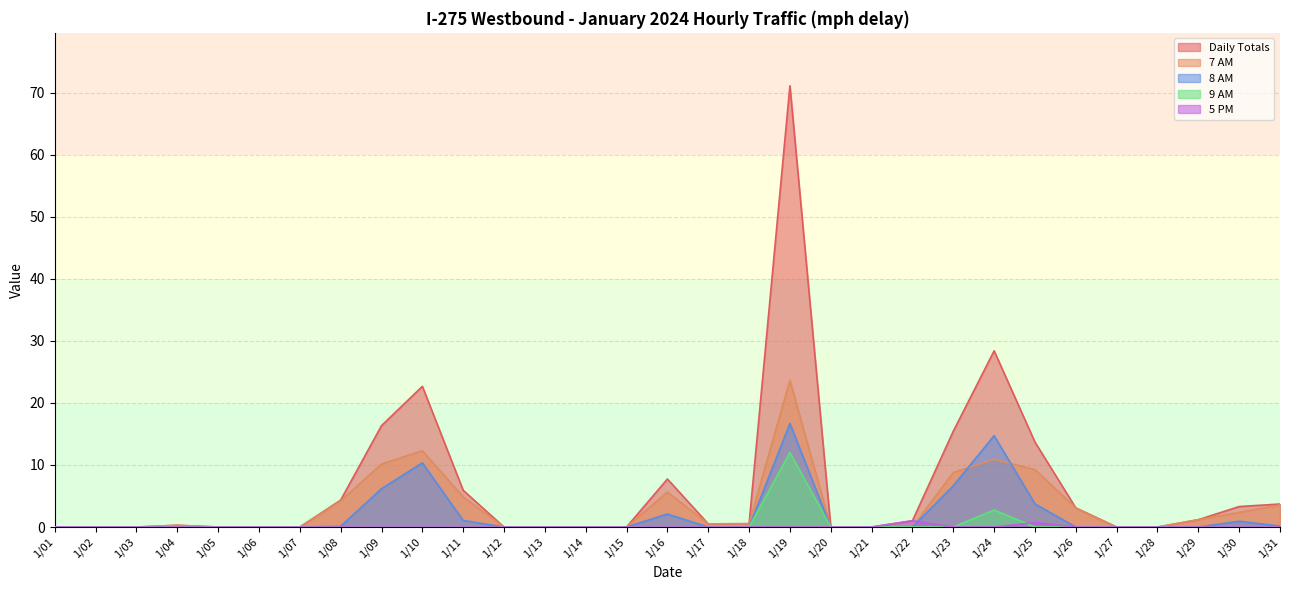

Reading right to left, extract all data points from this chart.

Daily Totals: 1/31=3.7	1/30=3.3	1/29=1.2	1/28=0.0	1/27=0.0	1/26=3.1	1/25=13.7	1/24=28.4	1/23=15.4	1/22=1.0	1/21=0.0	1/20=0.0	1/19=71.1	1/18=0.5	1/17=0.5	1/16=7.7	1/15=0.0	1/14=0.0	1/13=0.0	1/12=0.0	1/11=5.9	1/10=22.7	1/09=16.3	1/08=4.3	1/07=0.0	1/06=0.0	1/05=0.0	1/04=0.3	1/03=0.0	1/02=0.0	1/01=0.0
7 AM: 1/31=3.6	1/30=2.4	1/29=1.2	1/28=0.0	1/27=0.0	1/26=3.1	1/25=9.3	1/24=10.9	1/23=8.8	1/22=0.0	1/21=0.0	1/20=0.0	1/19=23.7	1/18=0.5	1/17=0.5	1/16=5.6	1/15=0.0	1/14=0.0	1/13=0.0	1/12=0.0	1/11=4.9	1/10=12.3	1/09=10.2	1/08=4.2	1/07=0.0	1/06=0.0	1/05=0.0	1/04=0.3	1/03=0.0	1/02=0.0	1/01=0.0
8 AM: 1/31=0.2	1/30=0.9	1/29=0.0	1/28=0.0	1/27=0.0	1/26=0.0	1/25=3.7	1/24=14.7	1/23=6.6	1/22=0.0	1/21=0.0	1/20=0.0	1/19=16.7	1/18=0.0	1/17=0.0	1/16=2.1	1/15=0.0	1/14=0.0	1/13=0.0	1/12=0.0	1/11=1.1	1/10=10.3	1/09=6.2	1/08=0.1	1/07=0.0	1/06=0.0	1/05=0.0	1/04=0.0	1/03=0.0	1/02=0.0	1/01=0.0
9 AM: 1/31=0.0	1/30=0.0	1/29=0.0	1/28=0.0	1/27=0.0	1/26=0.0	1/25=0.0	1/24=2.7	1/23=0.0	1/22=0.0	1/21=0.0	1/20=0.0	1/19=12.0	1/18=0.0	1/17=0.0	1/16=0.0	1/15=0.0	1/14=0.0	1/13=0.0	1/12=0.0	1/11=0.0	1/10=0.0	1/09=0.0	1/08=0.0	1/07=0.0	1/06=0.0	1/05=0.0	1/04=0.0	1/03=0.0	1/02=0.0	1/01=0.0
5 PM: 1/31=0.0	1/30=0.0	1/29=0.0	1/28=0.0	1/27=0.0	1/26=0.0	1/25=0.7	1/24=0.0	1/23=0.0	1/22=1.0	1/21=0.0	1/20=0.0	1/19=0.0	1/18=0.0	1/17=0.0	1/16=0.0	1/15=0.0	1/14=0.0	1/13=0.0	1/12=0.0	1/11=0.0	1/10=0.0	1/09=0.0	1/08=0.0	1/07=0.0	1/06=0.0	1/05=0.0	1/04=0.0	1/03=0.0	1/02=0.0	1/01=0.0